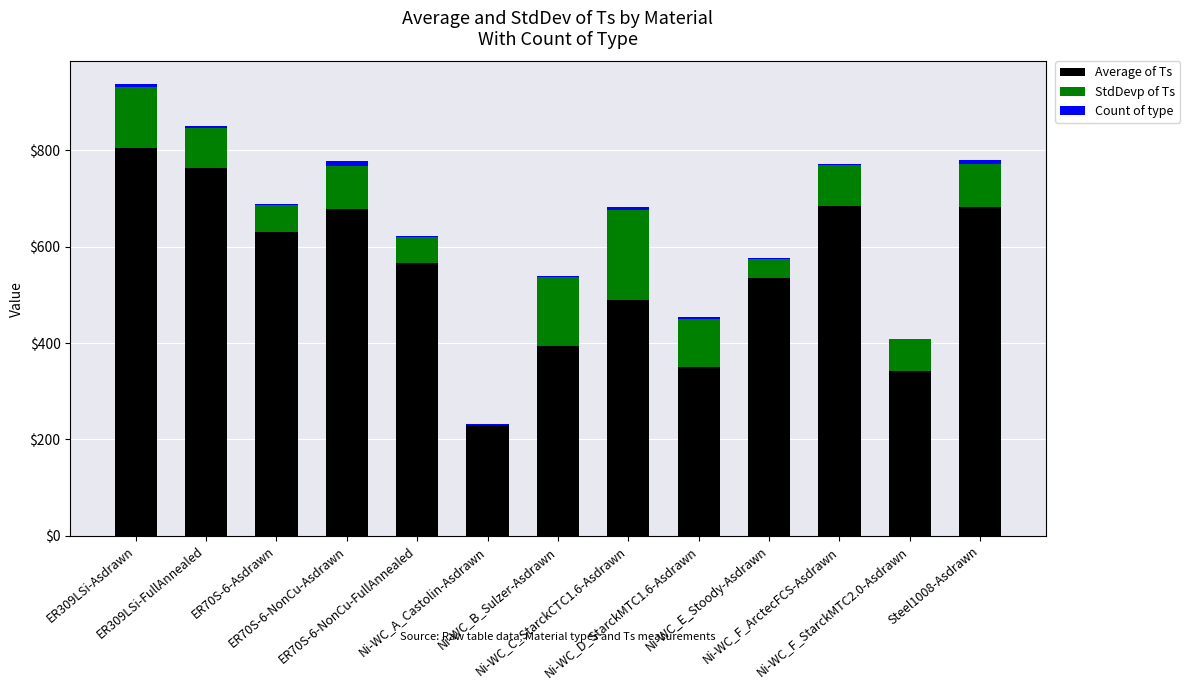

What are all the series names shown in the legend?

Average of Ts, StdDevp of Ts, Count of type